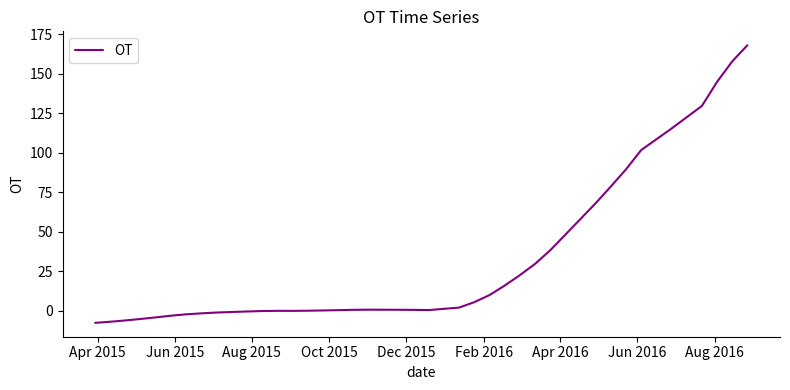

What is the greatest value displayed?

168.2